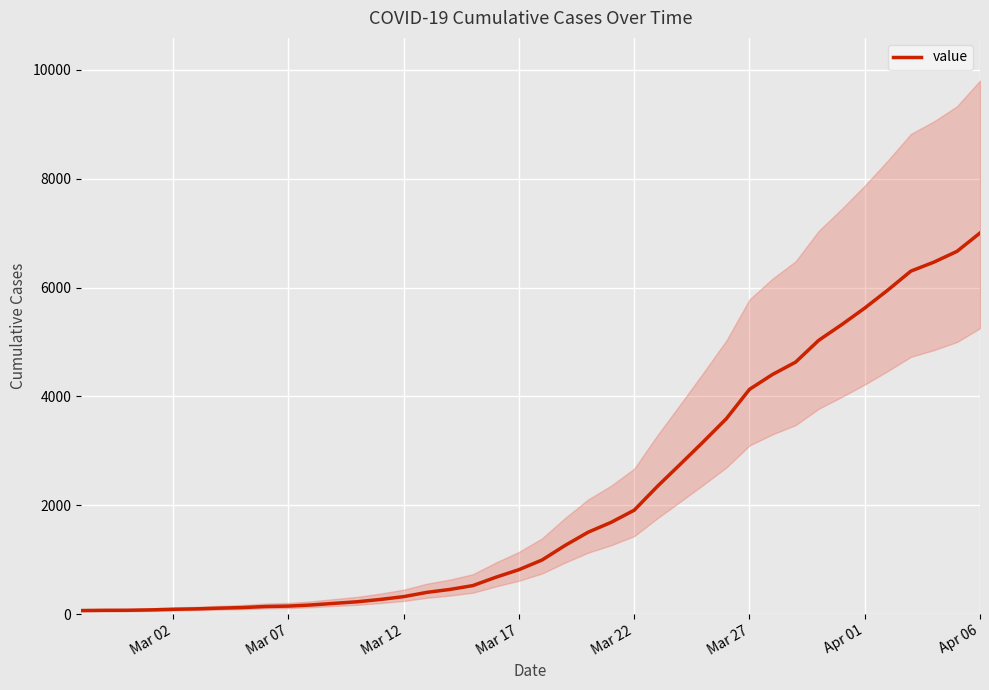

What is the difference between the second highest and second lowest values?

6598